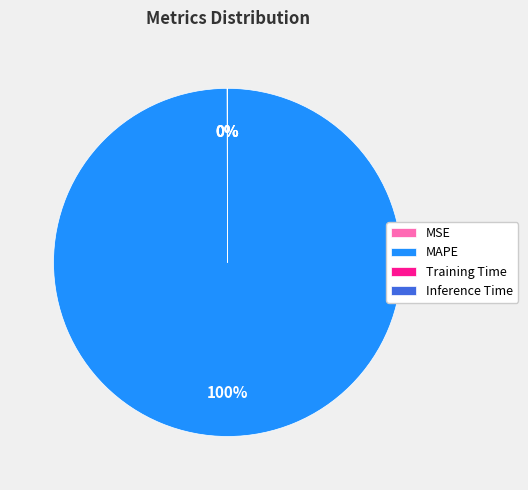

Which slice represents more than half of the pie?

MAPE